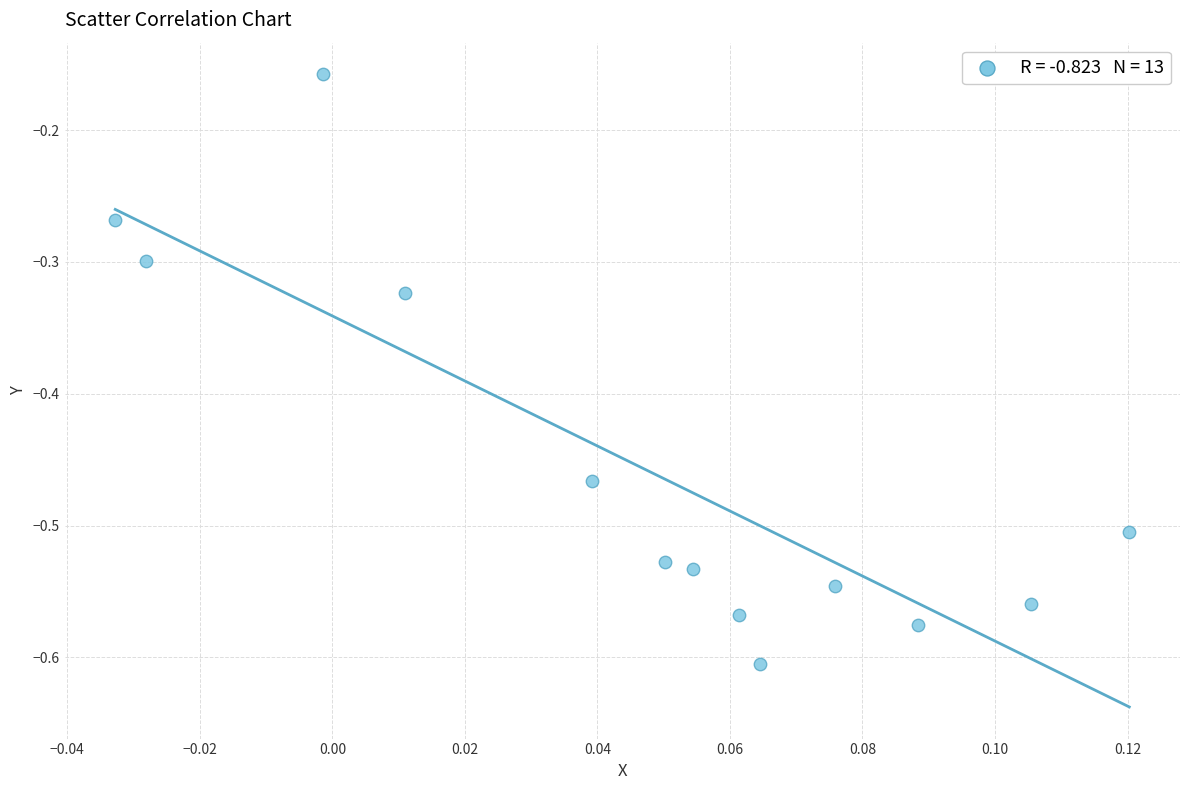

What is the range of Y values (max minus min)?

0.4